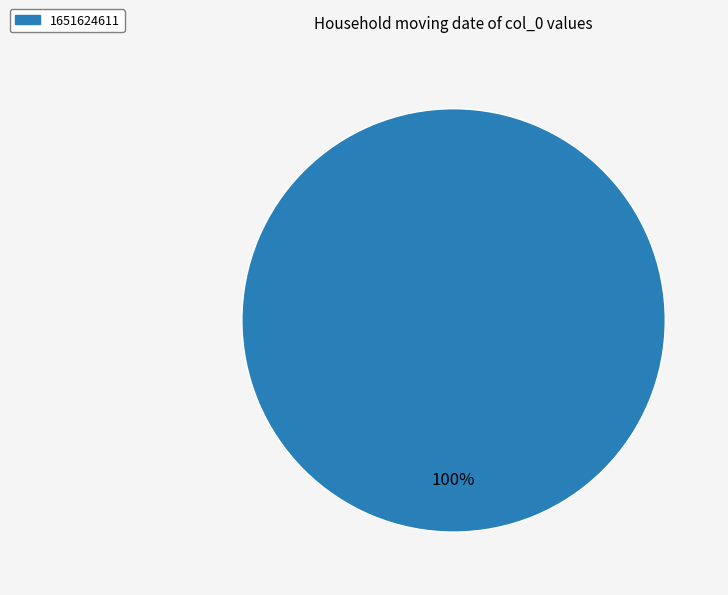

Does 1651624611 represent more than half of the total?

Yes